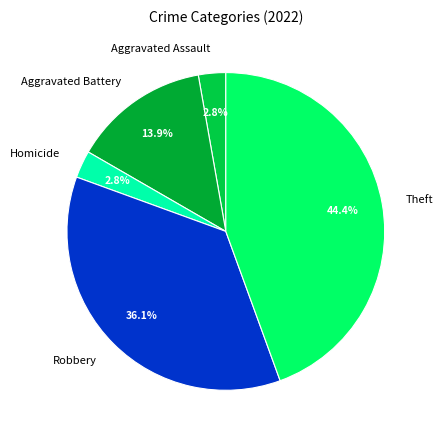

Combined, do Homicide and Robbery account for over 50%?

No